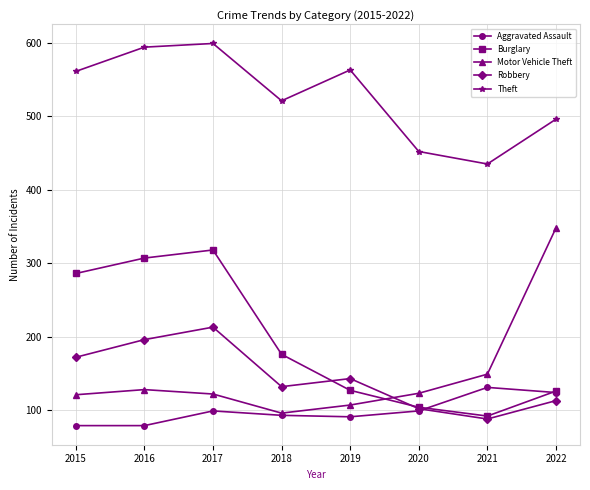

Between 2021 and 2022, which series saw the biggest shift?

Motor Vehicle Theft